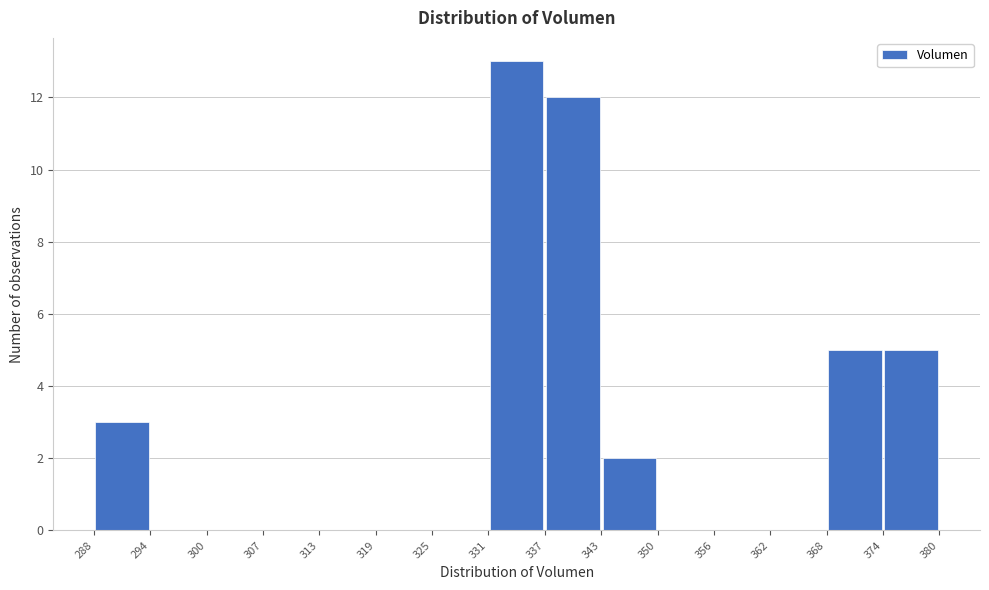

How tall is the bar that spans 288 to 294 on the x-axis? The values are not printed on the chart, so give them approximately, as read against the axis.

3